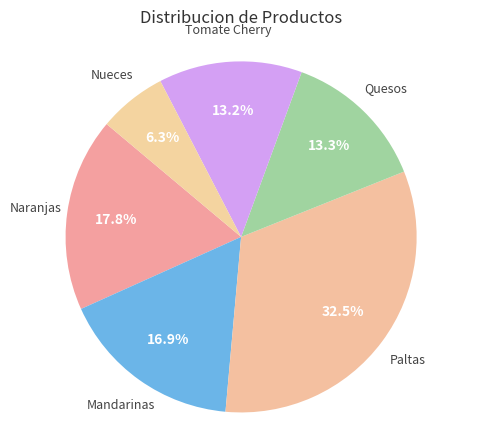

Count the number of slices in the pie.

6